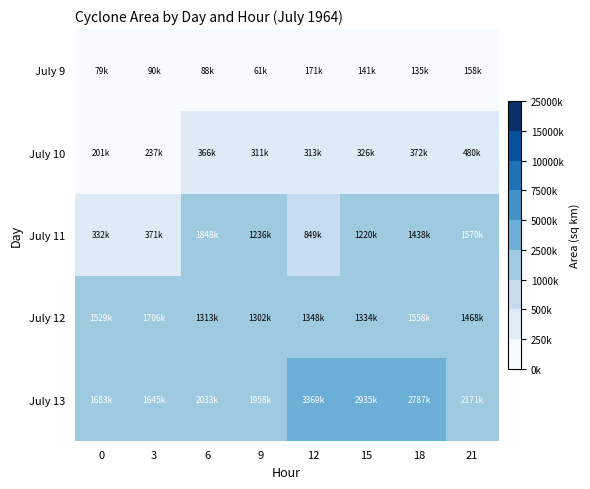

Which label corresponds to the smallest value in the chart?

9